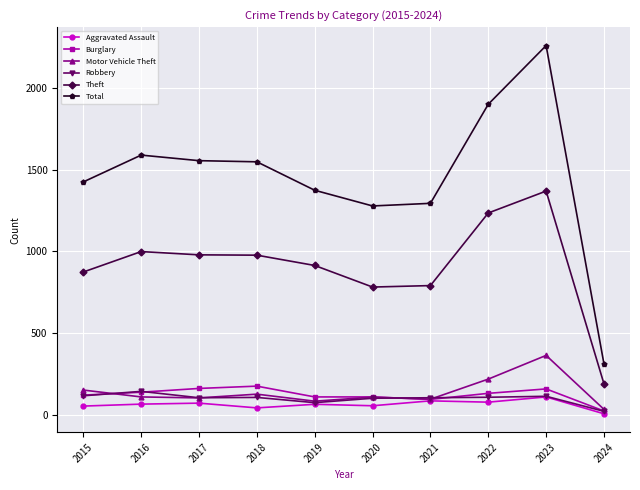

What value does the Theft series have at 2015, to the nearest 10?

870